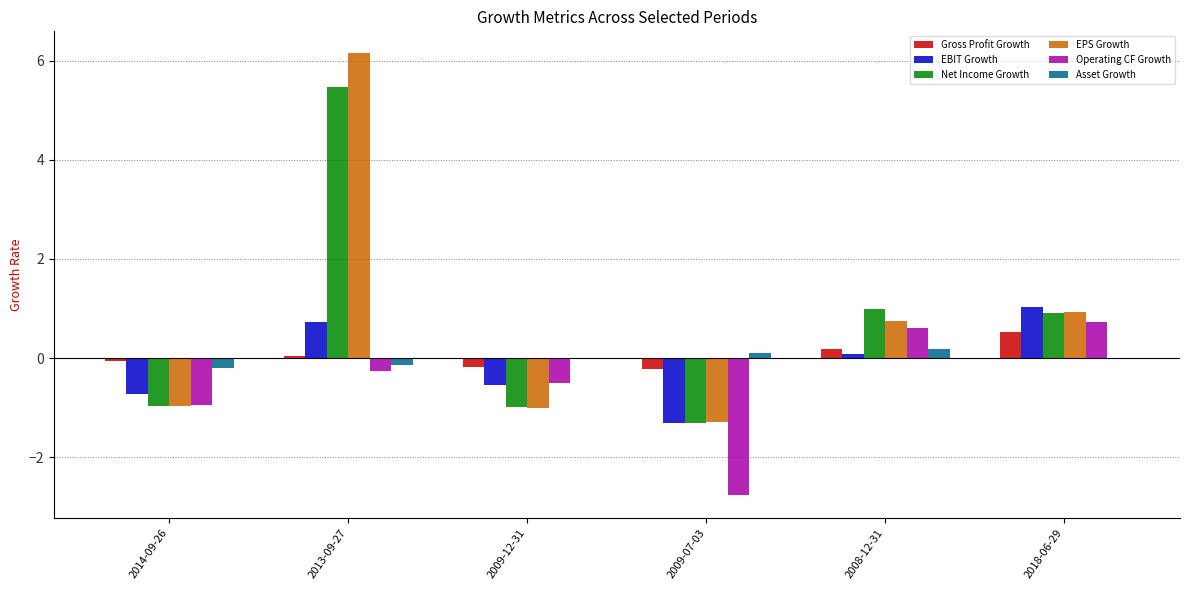

True or false: Operating CF Growth has a value of 0.7 at 2018-06-29.

True